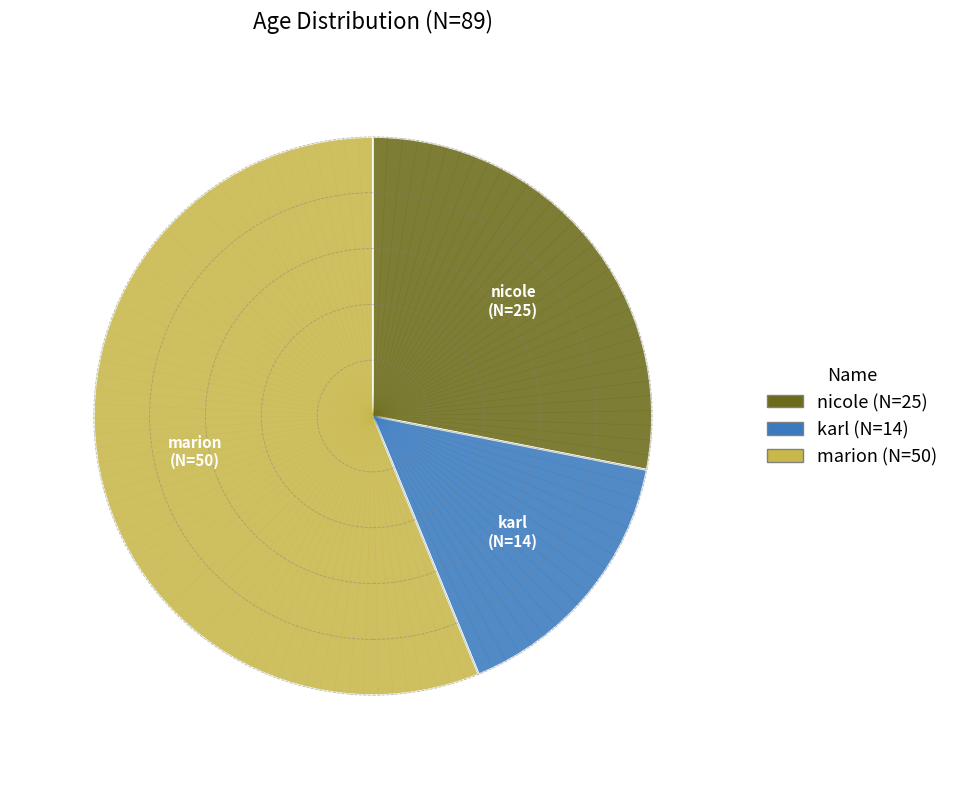

Does marion account for over 50% of the chart?

Yes